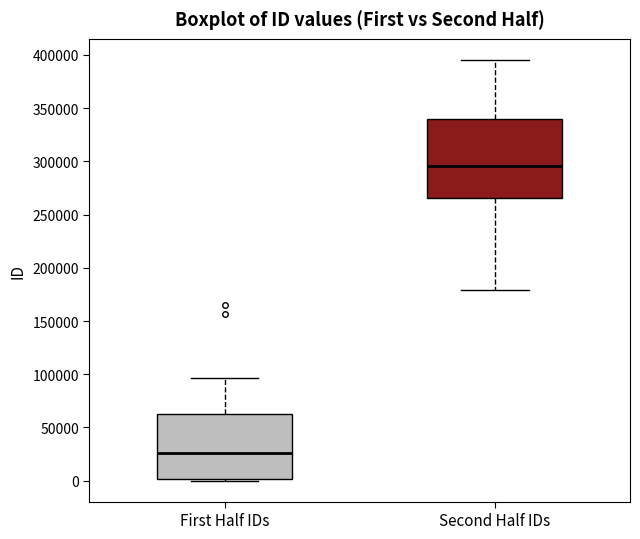

Which box is the tallest, from its lower edge to its upper edge?

Second Half IDs